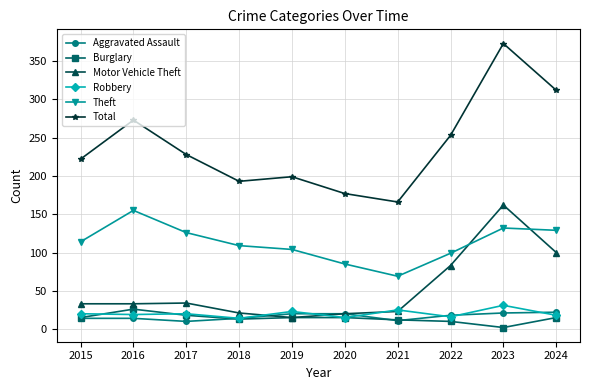

At which category does Total reach its first local peak?

2016